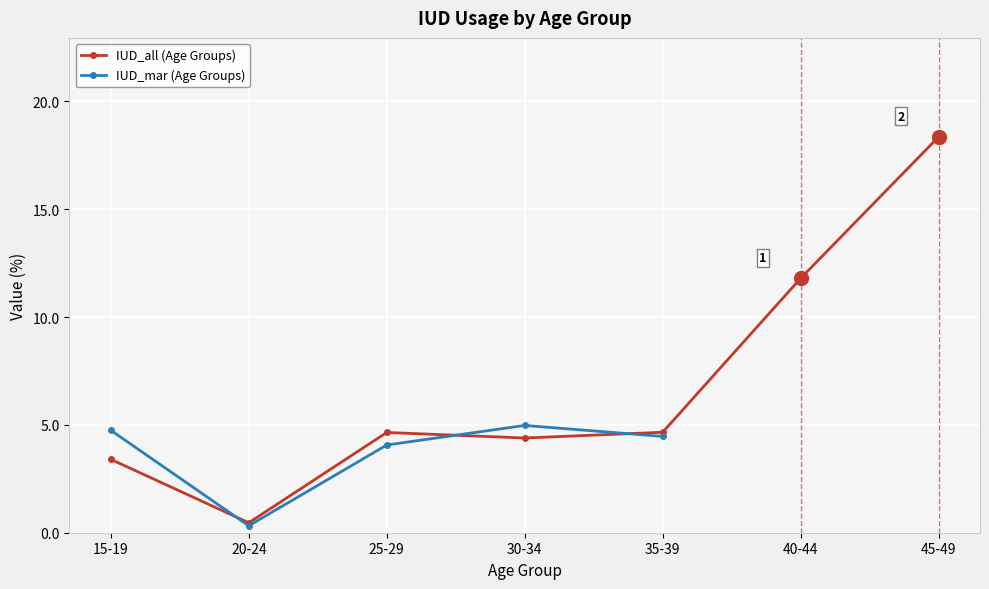

What is the difference between the values at 35-39 and 40-44?

7.1